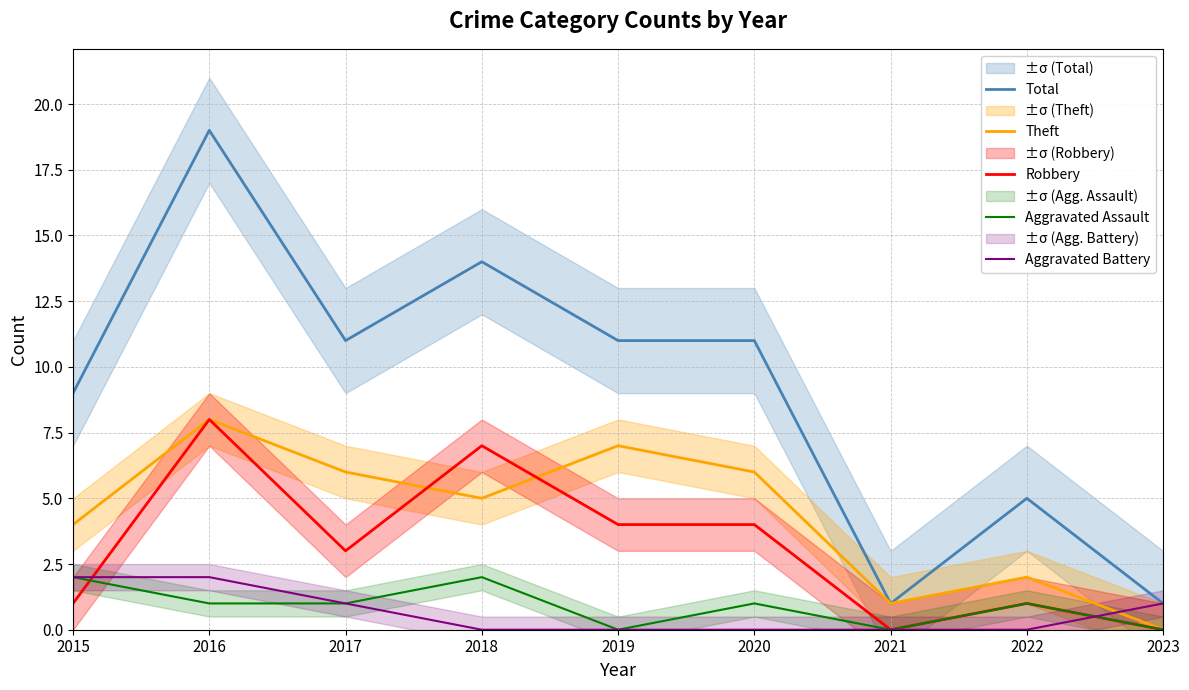

At which category does Robbery reach its first local valley?

2017